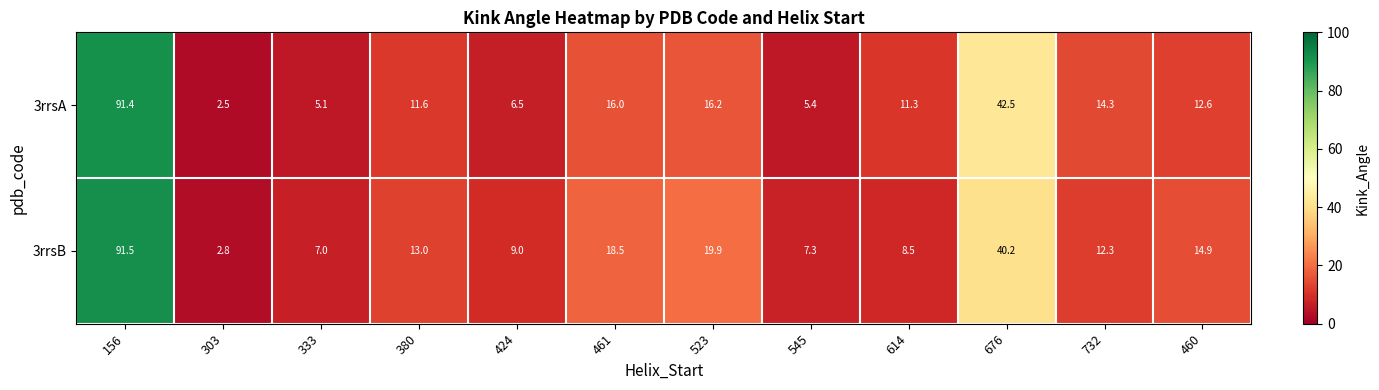

What is the total value across all series at 545?

12.7